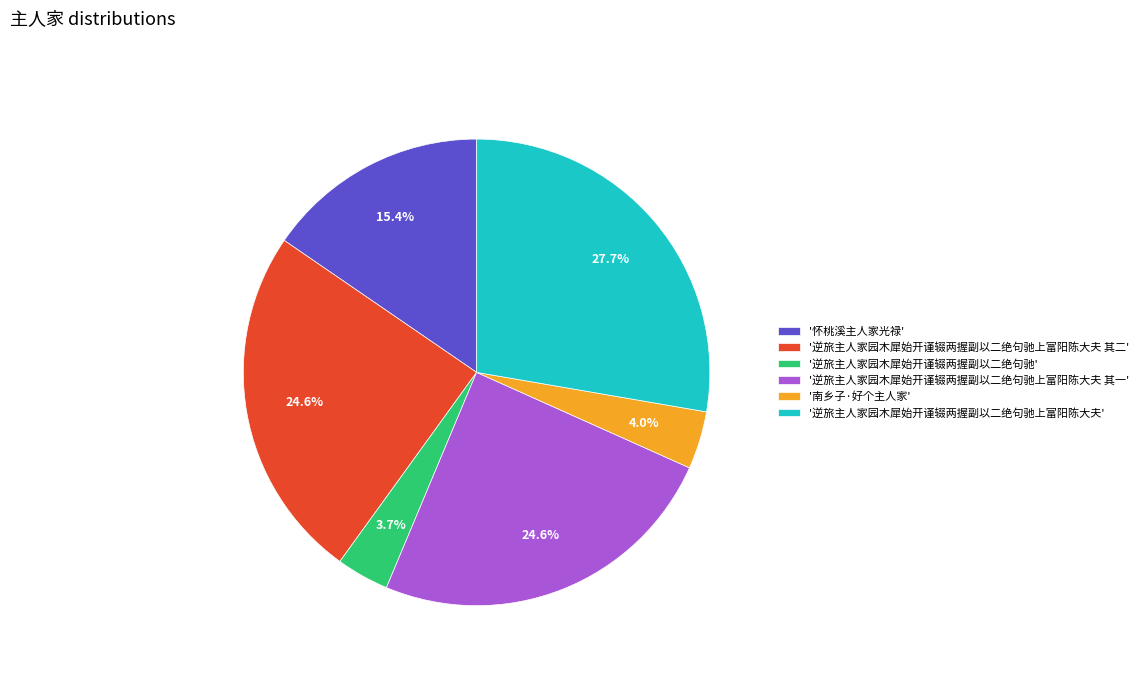

What is the total percentage of '南乡子·好个主人家' and '逆旅主人家园木犀始开谨辍两握副以二绝句驰上富阳陈大夫'?

31.7%